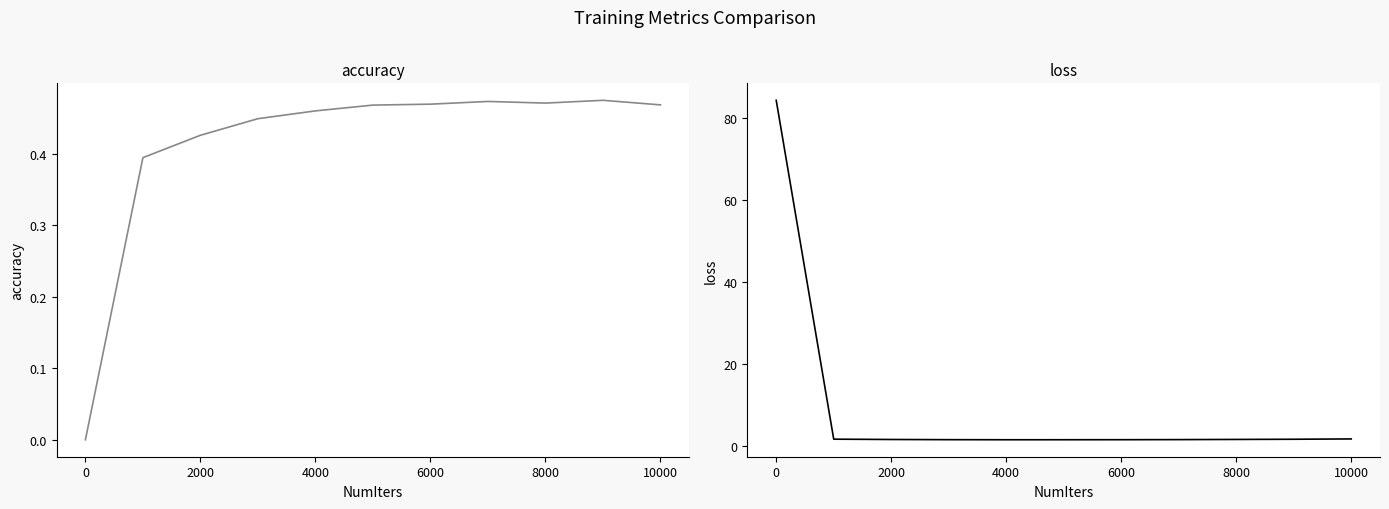

Is this an area chart (filled region under the line)?

No